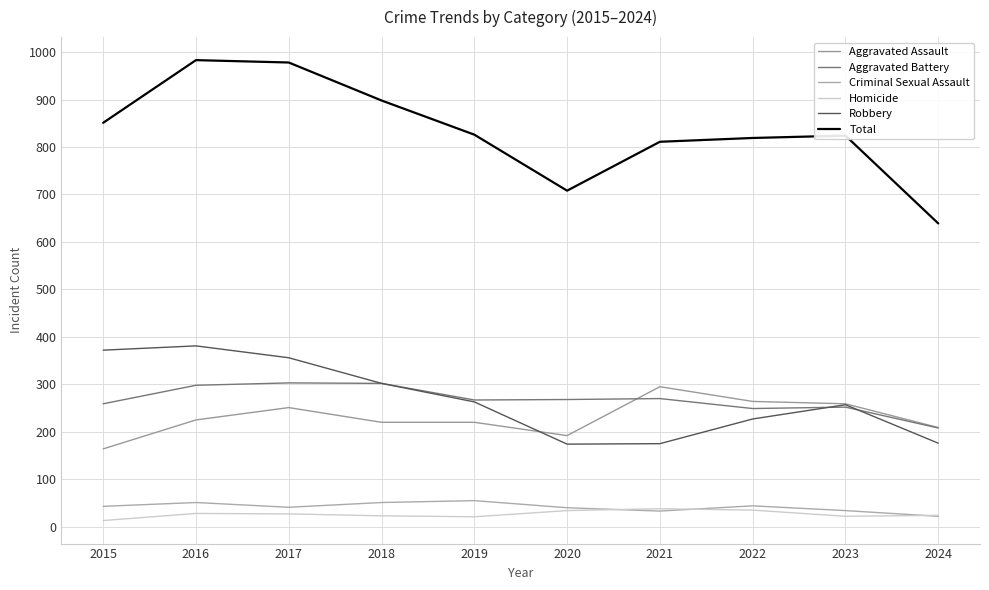

What is the greatest value displayed?

983